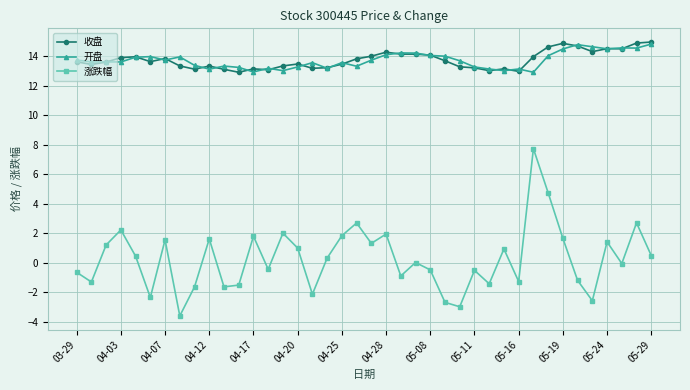

True or false: 收盘 has more than 0 interior local peaks.

True